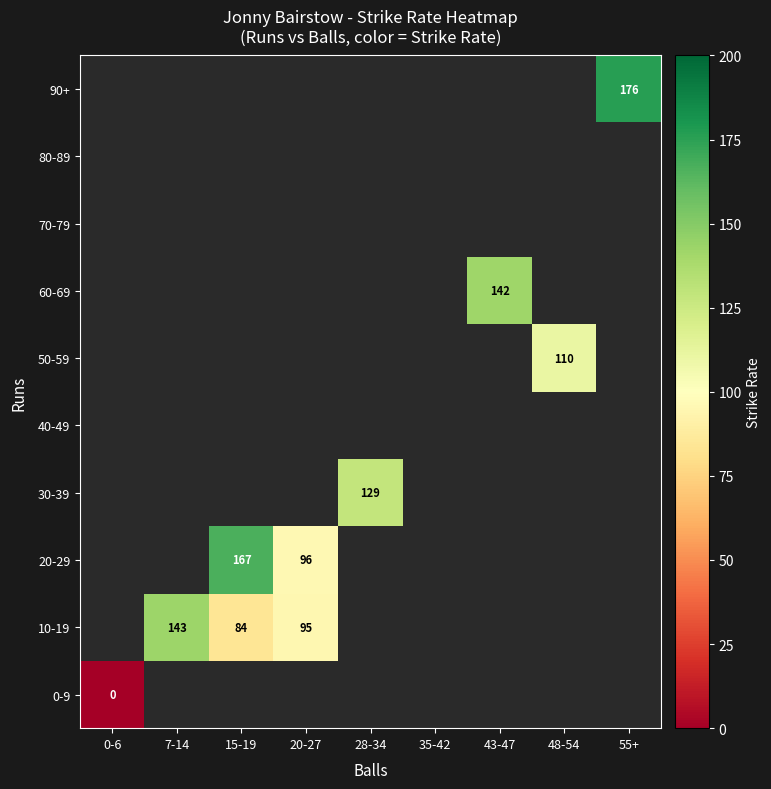

The value of 10-19 at 7-14 is 143. True or false?

True